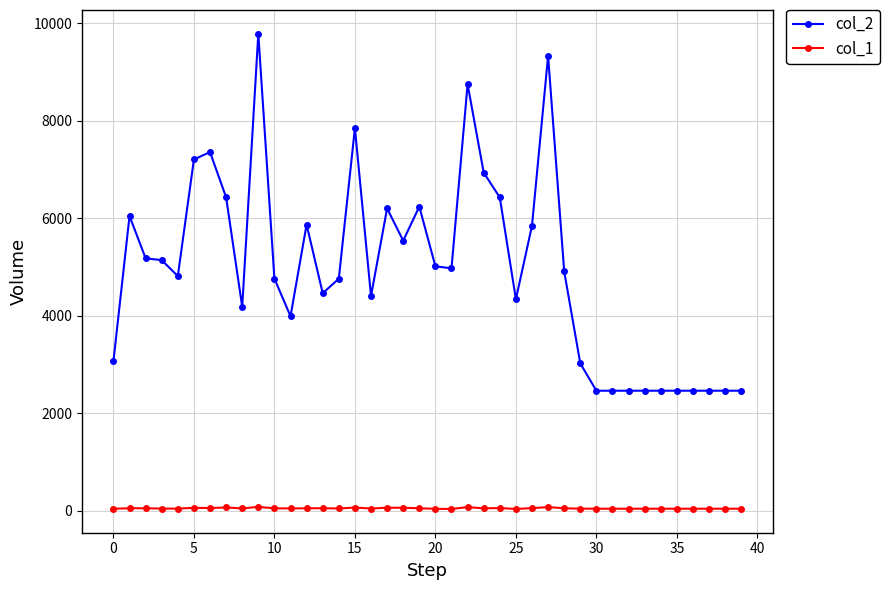

How many lines are shown in the chart?

2